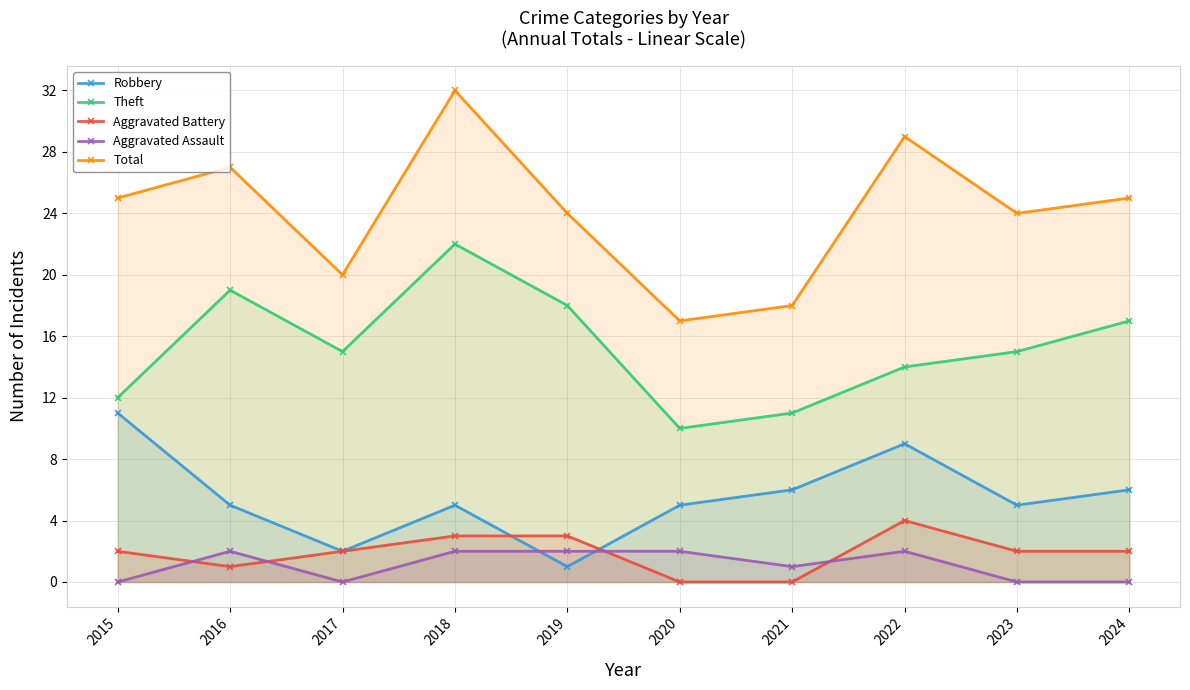

What is the greatest value displayed?

32